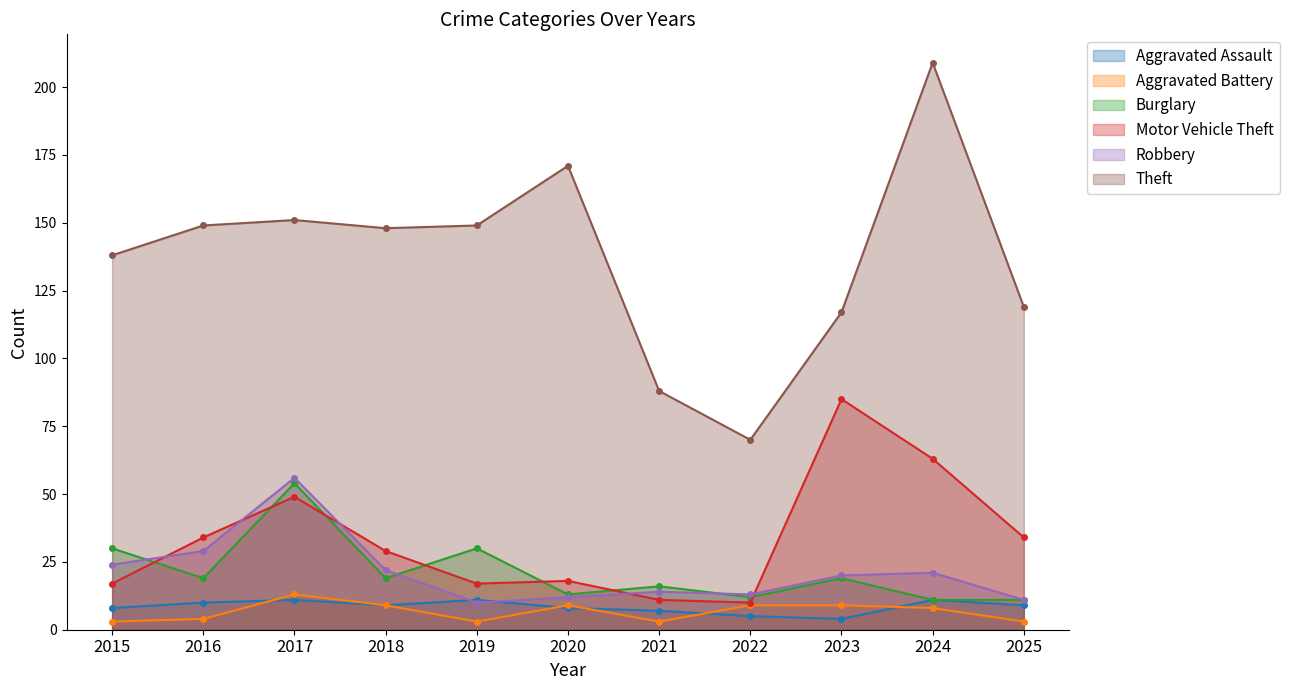

How many lines are shown in the chart?

6